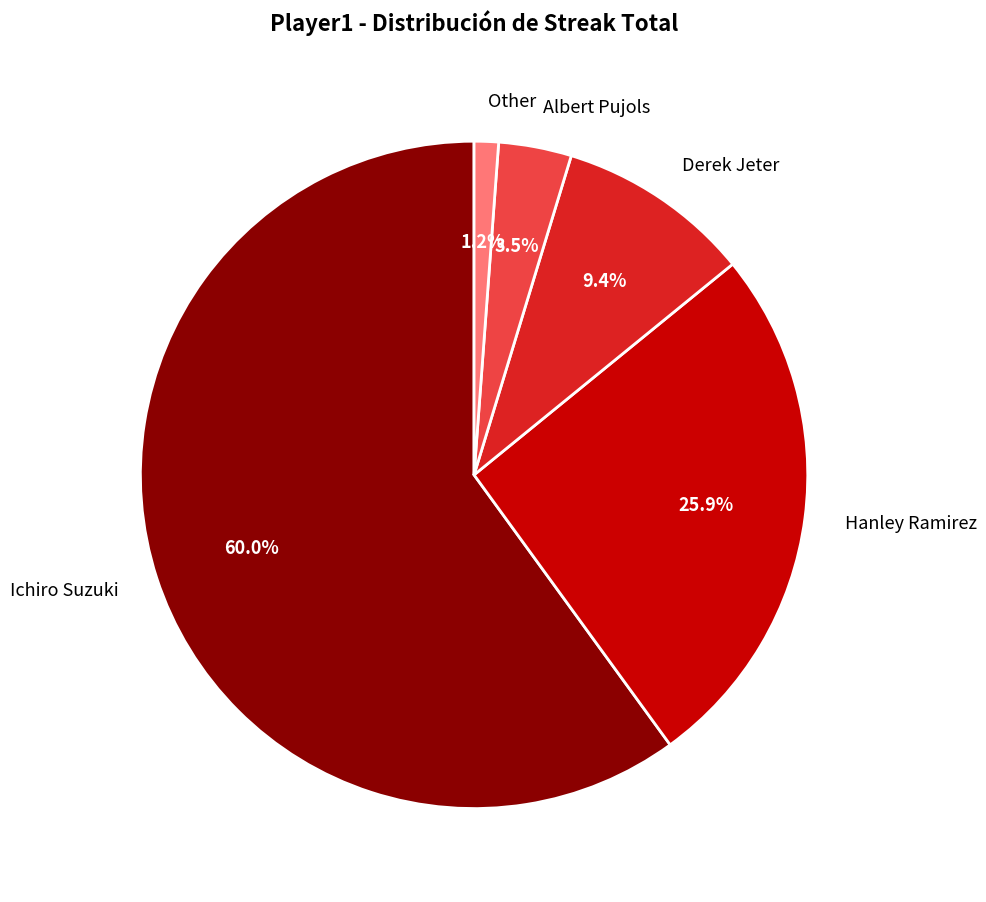

Is the sum of Ichiro Suzuki and Albert Pujols greater than half?

Yes